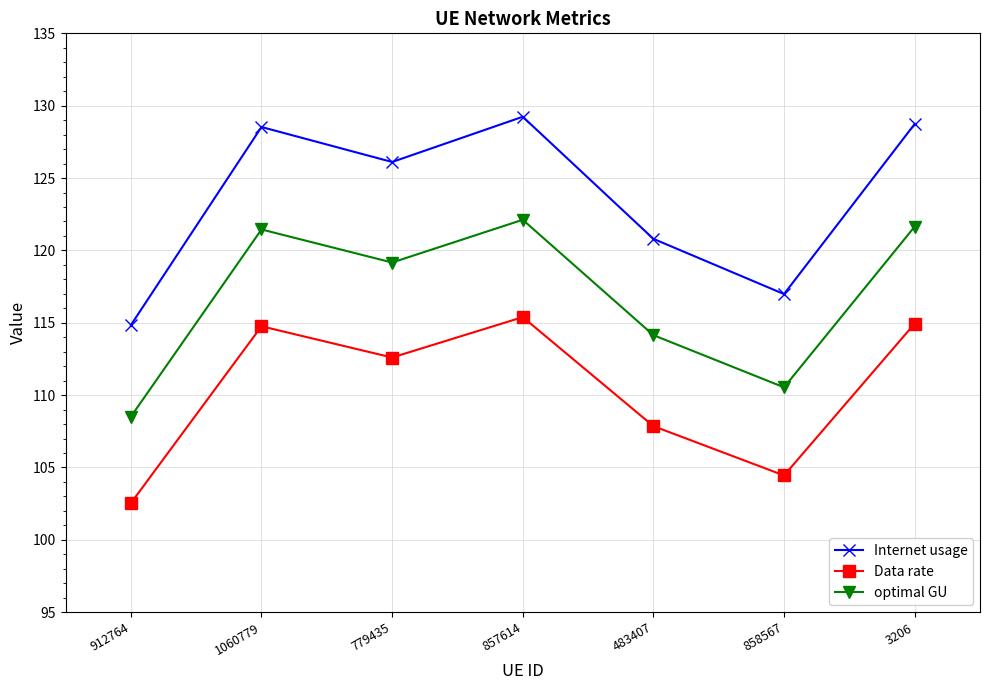

Reading left to right, list all the values displayed in this chart.

Internet usage: 912764=114.8	1060779=128.5	779435=126.1	857614=129.2	483407=120.8	858567=117.0	3206=128.7
Data rate: 912764=102.5	1060779=114.8	779435=112.6	857614=115.4	483407=107.9	858567=104.4	3206=114.9
optimal GU: 912764=108.5	1060779=121.4	779435=119.2	857614=122.1	483407=114.1	858567=110.5	3206=121.6